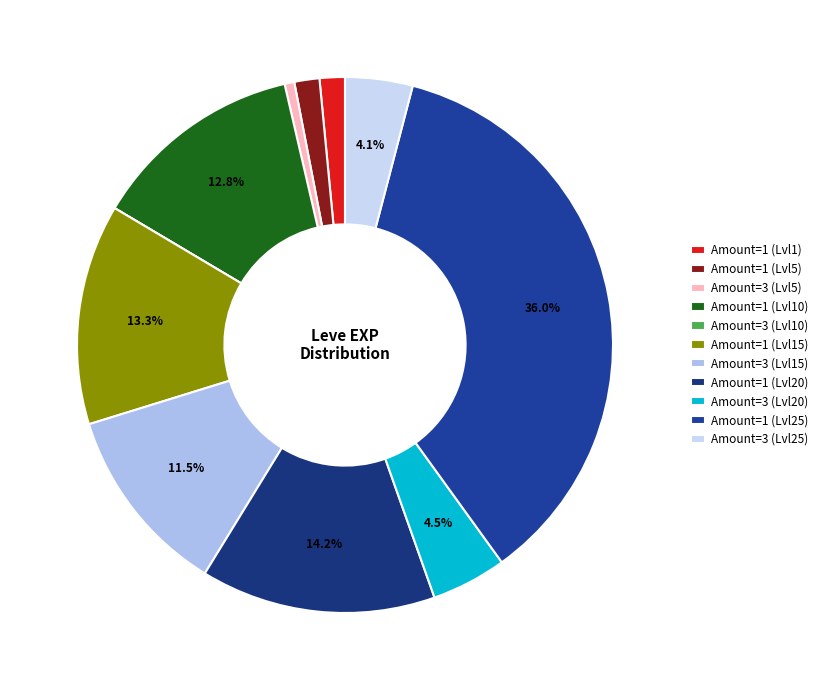

Which slice is the largest?

Amount=1 (Lvl25)